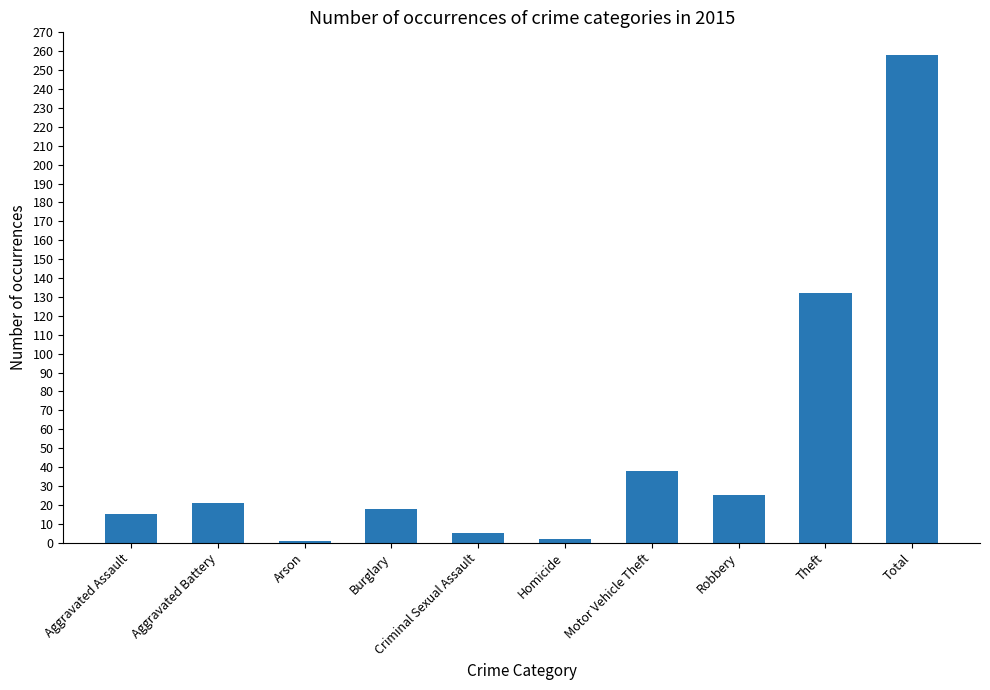

Read the value at Theft, to the nearest 10.

130